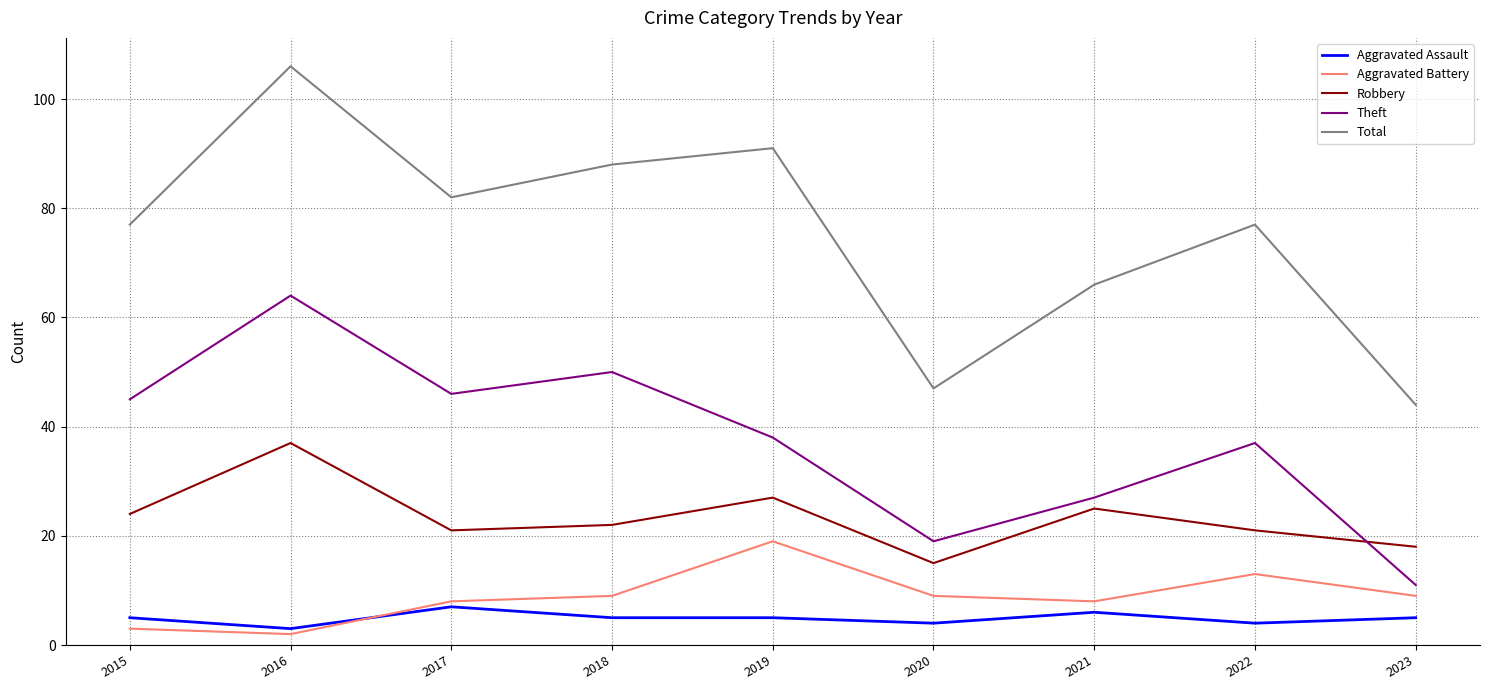

The Aggravated Assault series shows 5 at 2018. True or false?

True